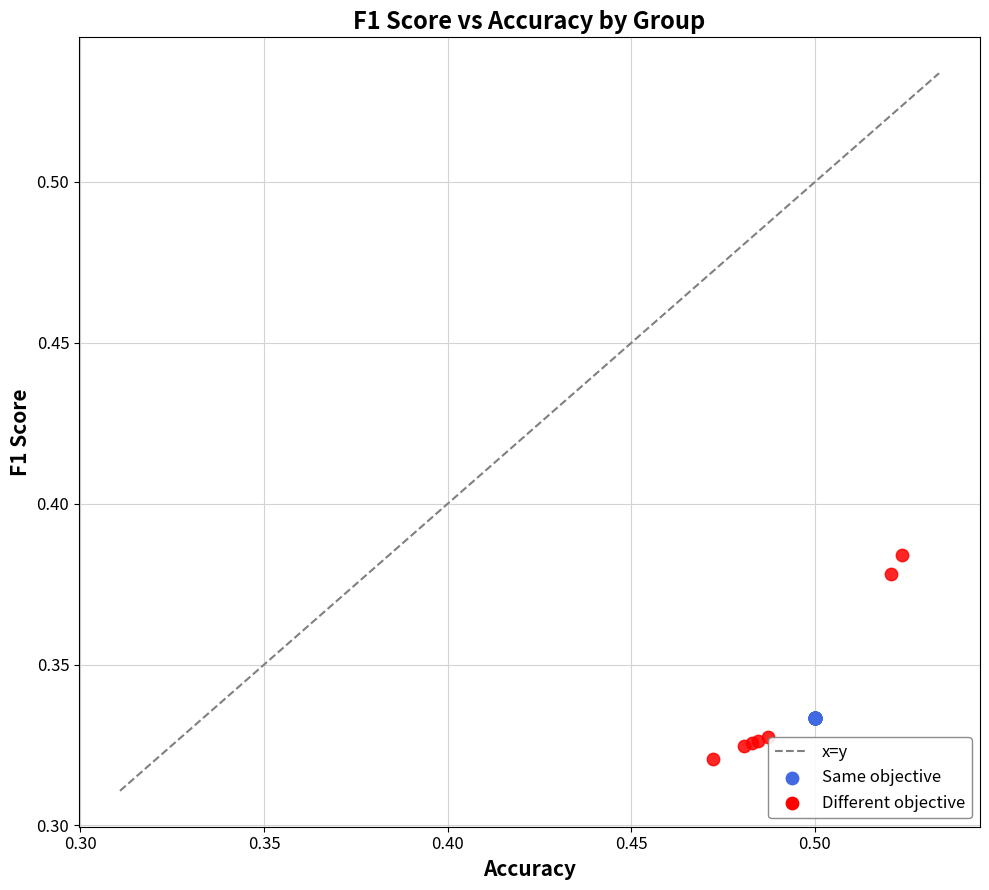

Which series contains the lowest Y value?

Different objective